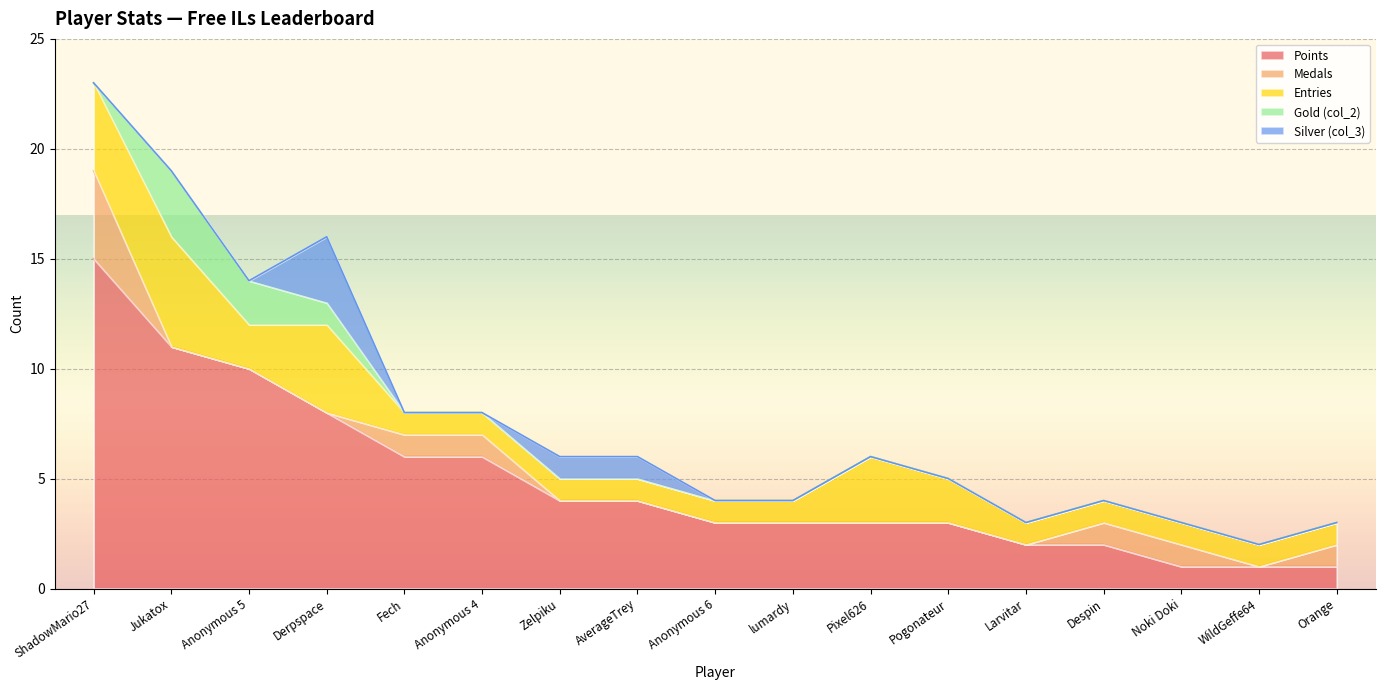

What is the label of the 13th point from the left?

Larvitar